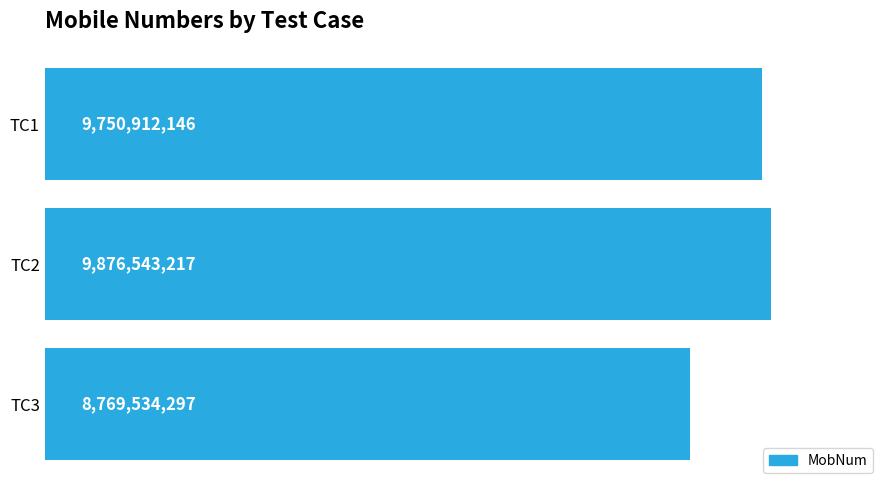

At which category does the chart reach its peak across all series?

TC2